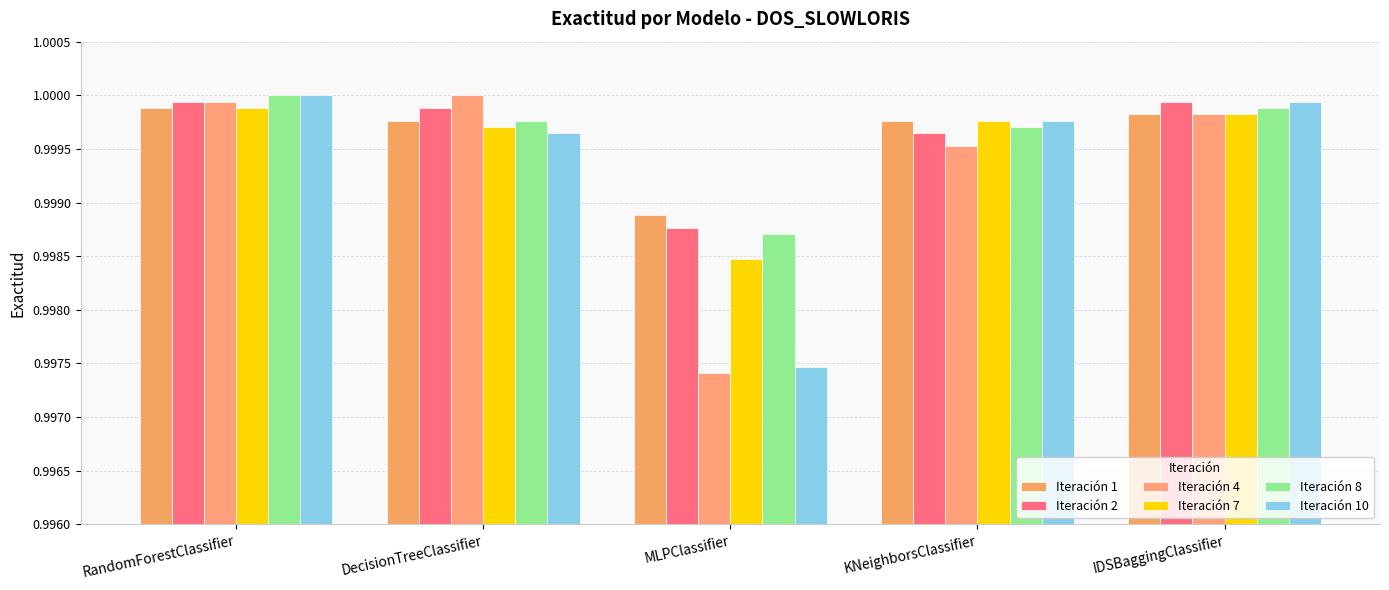

What is the value of the Iteración 7 bar at the 4th from the left?

1.0